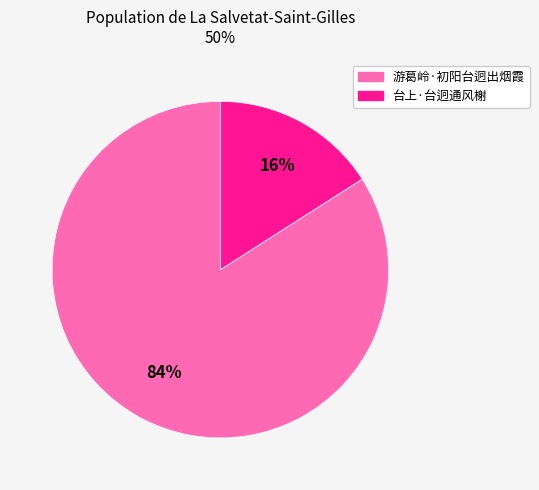

How many segments does this pie chart have?

2